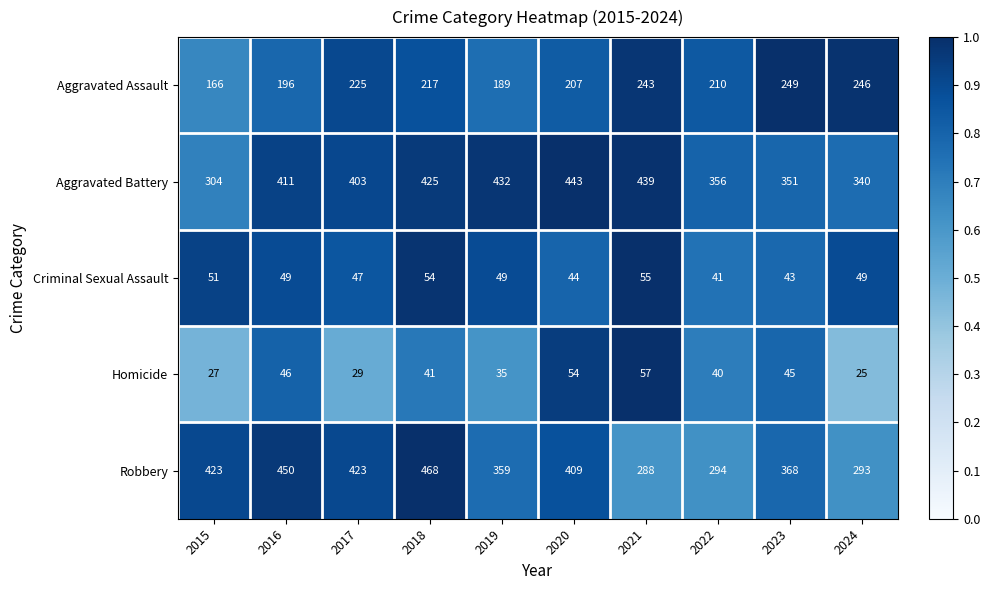

What is the sum of all Aggravated Assault values?

2148